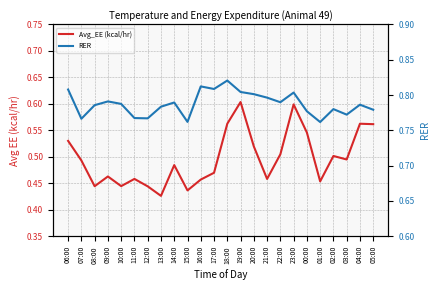

How many interior local peaks does the RER series have?

7